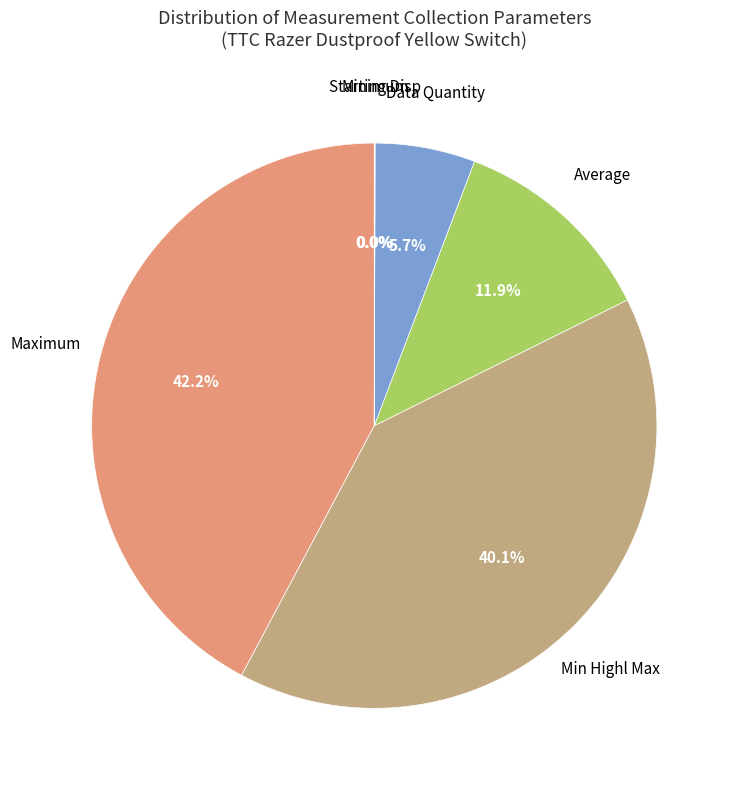

How much of the chart is everything except Data Quantity?

94.3%